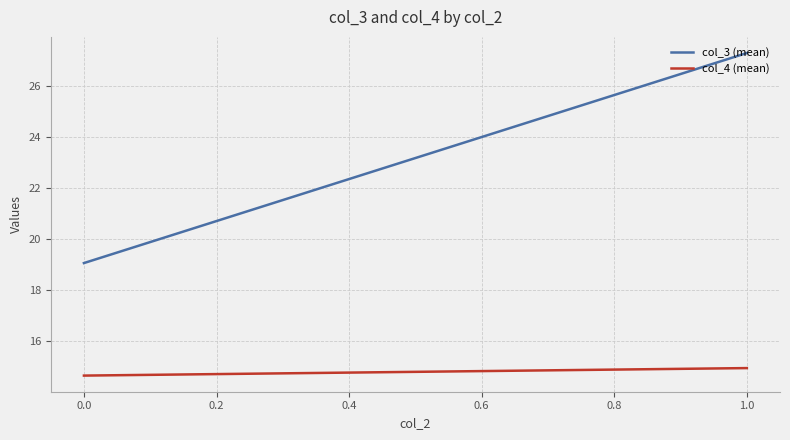

What is the maximum value for col_3 (mean)?

27.3